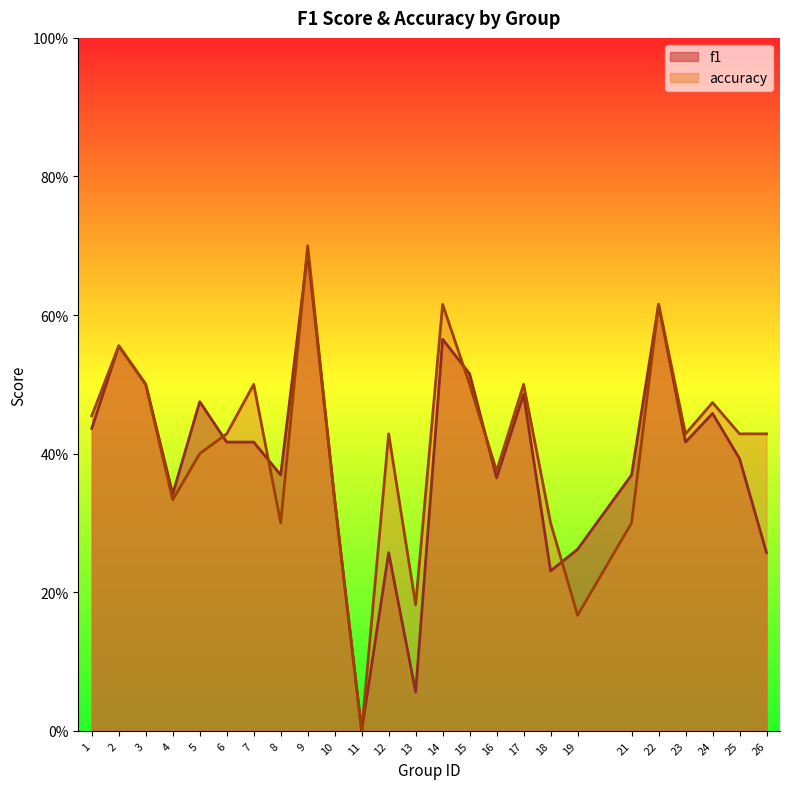

At which category does accuracy reach its first local peak?

2